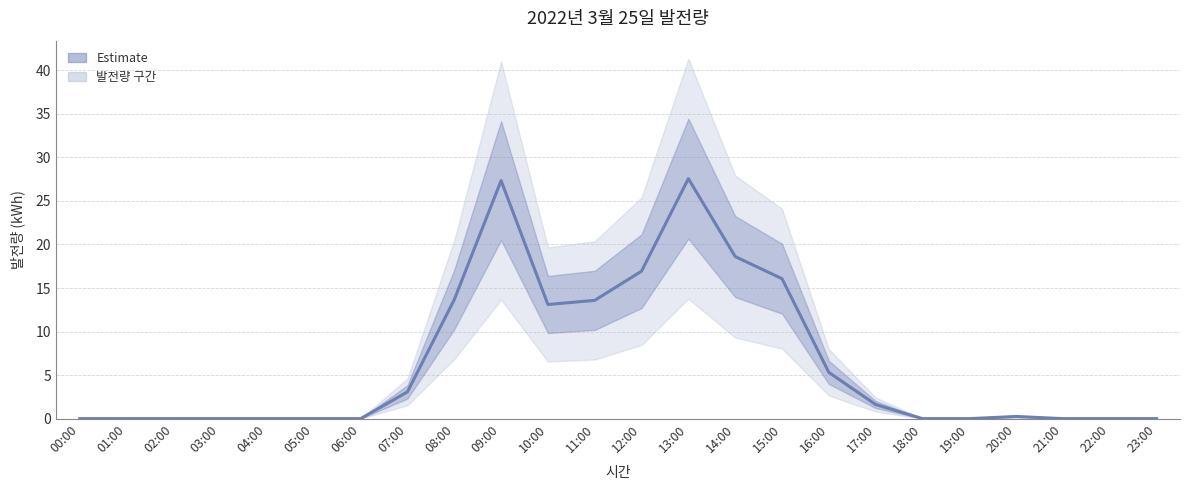

How many points are higher than both their immediate neighbors (excluding endpoints)?

3